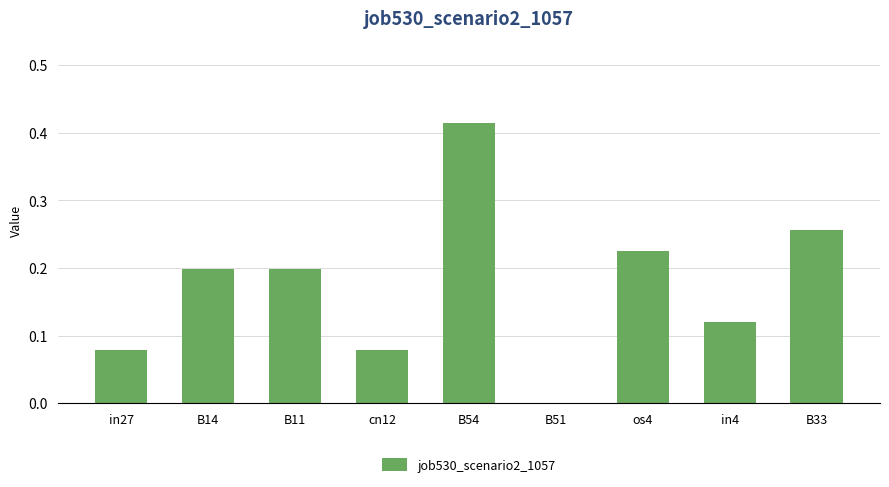

At which category does the chart reach its peak across all series?

B54